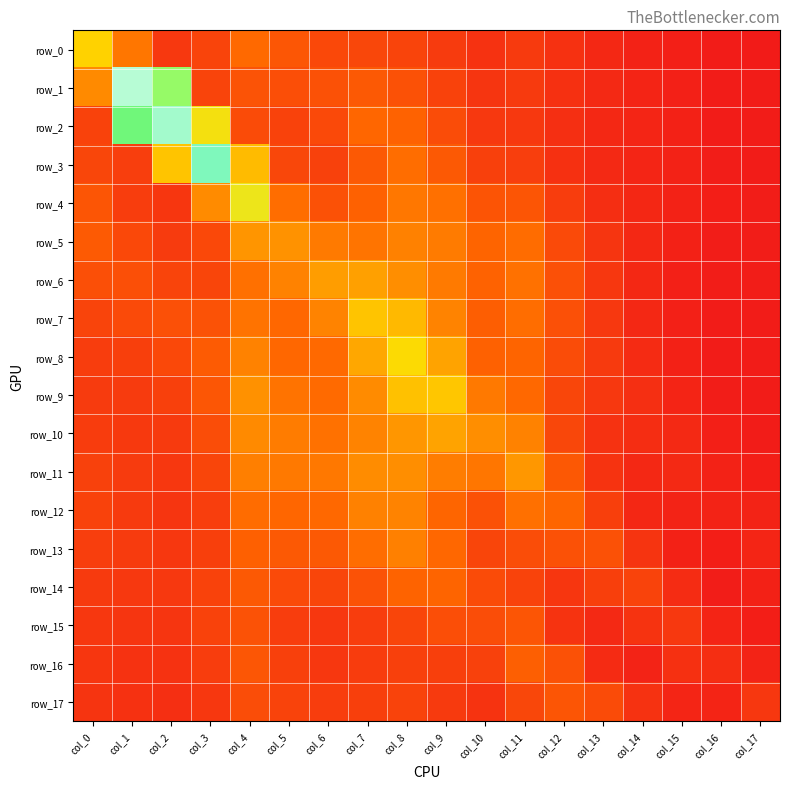

Reading left to right, extract all data points from this chart.

row_0: col_0=2.0	col_1=1.1	col_2=0.4	col_3=0.5	col_4=0.9	col_5=0.7	col_6=0.6	col_7=0.5	col_8=0.5	col_9=0.4	col_10=0.3	col_11=0.4	col_12=0.3	col_13=0.2	col_14=0.1	col_15=0.1	col_16=0.0	col_17=0.0
row_1: col_0=1.3	col_1=5.7	col_2=3.7	col_3=0.5	col_4=0.7	col_5=0.6	col_6=0.7	col_7=0.8	col_8=0.7	col_9=0.5	col_10=0.3	col_11=0.4	col_12=0.3	col_13=0.2	col_14=0.1	col_15=0.1	col_16=0.0	col_17=0.0
row_2: col_0=0.5	col_1=4.0	col_2=5.5	col_3=2.4	col_4=0.6	col_5=0.5	col_6=0.6	col_7=0.9	col_8=0.9	col_9=0.6	col_10=0.4	col_11=0.4	col_12=0.3	col_13=0.2	col_14=0.1	col_15=0.1	col_16=0.0	col_17=0.0
row_3: col_0=0.5	col_1=0.4	col_2=1.9	col_3=5.2	col_4=1.8	col_5=0.5	col_6=0.5	col_7=0.8	col_8=1.0	col_9=0.8	col_10=0.5	col_11=0.4	col_12=0.3	col_13=0.2	col_14=0.1	col_15=0.1	col_16=0.0	col_17=0.0
row_4: col_0=0.7	col_1=0.4	col_2=0.3	col_3=1.3	col_4=2.5	col_5=1.0	col_6=0.7	col_7=0.8	col_8=1.1	col_9=1.0	col_10=0.7	col_11=0.7	col_12=0.4	col_13=0.3	col_14=0.2	col_15=0.1	col_16=0.1	col_17=0.0
row_5: col_0=0.8	col_1=0.6	col_2=0.4	col_3=0.6	col_4=1.4	col_5=1.4	col_6=1.1	col_7=1.1	col_8=1.2	col_9=1.1	col_10=0.9	col_11=1.0	col_12=0.6	col_13=0.3	col_14=0.2	col_15=0.1	col_16=0.1	col_17=0.1
row_6: col_0=0.6	col_1=0.6	col_2=0.5	col_3=0.5	col_4=1.0	col_5=1.2	col_6=1.5	col_7=1.5	col_8=1.3	col_9=1.1	col_10=0.9	col_11=1.0	col_12=0.6	col_13=0.4	col_14=0.2	col_15=0.1	col_16=0.0	col_17=0.1
row_7: col_0=0.5	col_1=0.6	col_2=0.7	col_3=0.7	col_4=1.0	col_5=0.9	col_6=1.2	col_7=1.9	col_8=1.8	col_9=1.2	col_10=0.8	col_11=1.0	col_12=0.7	col_13=0.4	col_14=0.2	col_15=0.1	col_16=0.0	col_17=0.0
row_8: col_0=0.4	col_1=0.5	col_2=0.6	col_3=0.8	col_4=1.2	col_5=0.9	col_6=0.9	col_7=1.6	col_8=2.1	col_9=1.5	col_10=0.8	col_11=0.9	col_12=0.6	col_13=0.4	col_14=0.2	col_15=0.1	col_16=0.0	col_17=0.0
row_9: col_0=0.4	col_1=0.4	col_2=0.5	col_3=0.7	col_4=1.3	col_5=1.1	col_6=1.0	col_7=1.3	col_8=1.9	col_9=1.9	col_10=1.1	col_11=0.9	col_12=0.5	col_13=0.4	col_14=0.3	col_15=0.1	col_16=0.1	col_17=0.0
row_10: col_0=0.4	col_1=0.4	col_2=0.4	col_3=0.6	col_4=1.3	col_5=1.1	col_6=1.0	col_7=1.2	col_8=1.4	col_9=1.5	col_10=1.3	col_11=1.2	col_12=0.5	col_13=0.3	col_14=0.2	col_15=0.2	col_16=0.1	col_17=0.0
row_11: col_0=0.5	col_1=0.4	col_2=0.4	col_3=0.5	col_4=1.2	col_5=1.1	col_6=1.1	col_7=1.3	col_8=1.3	col_9=1.2	col_10=1.1	col_11=1.4	col_12=0.7	col_13=0.3	col_14=0.2	col_15=0.2	col_16=0.1	col_17=0.1
row_12: col_0=0.5	col_1=0.4	col_2=0.3	col_3=0.4	col_4=1.0	col_5=0.9	col_6=0.9	col_7=1.2	col_8=1.2	col_9=0.9	col_10=0.7	col_11=1.0	col_12=0.9	col_13=0.5	col_14=0.2	col_15=0.1	col_16=0.1	col_17=0.1
row_13: col_0=0.4	col_1=0.4	col_2=0.4	col_3=0.5	col_4=0.8	col_5=0.8	col_6=0.8	col_7=1.0	col_8=1.2	col_9=0.9	col_10=0.5	col_11=0.6	col_12=0.7	col_13=0.7	col_14=0.3	col_15=0.1	col_16=0.1	col_17=0.2
row_14: col_0=0.4	col_1=0.4	col_2=0.4	col_3=0.5	col_4=0.8	col_5=0.6	col_6=0.5	col_7=0.7	col_8=0.9	col_9=0.9	col_10=0.6	col_11=0.5	col_12=0.3	col_13=0.5	col_14=0.5	col_15=0.2	col_16=0.0	col_17=0.1
row_15: col_0=0.4	col_1=0.3	col_2=0.3	col_3=0.5	col_4=0.7	col_5=0.4	col_6=0.4	col_7=0.4	col_8=0.5	col_9=0.6	col_10=0.6	col_11=0.7	col_12=0.3	col_13=0.2	col_14=0.3	col_15=0.4	col_16=0.1	col_17=0.1
row_16: col_0=0.3	col_1=0.3	col_2=0.3	col_3=0.4	col_4=0.7	col_5=0.5	col_6=0.4	col_7=0.4	col_8=0.5	col_9=0.4	col_10=0.5	col_11=0.8	col_12=0.7	col_13=0.2	col_14=0.1	col_15=0.3	col_16=0.3	col_17=0.1
row_17: col_0=0.3	col_1=0.3	col_2=0.3	col_3=0.4	col_4=0.6	col_5=0.5	col_6=0.4	col_7=0.5	col_8=0.5	col_9=0.4	col_10=0.3	col_11=0.5	col_12=0.7	col_13=0.6	col_14=0.3	col_15=0.2	col_16=0.1	col_17=0.4